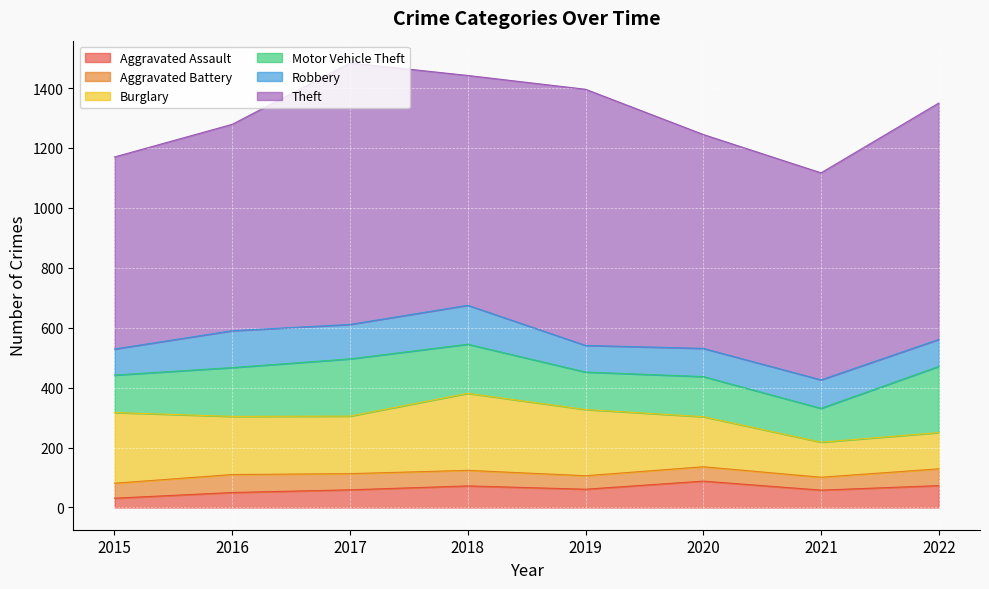

What is the highest value of the Burglary series?

257